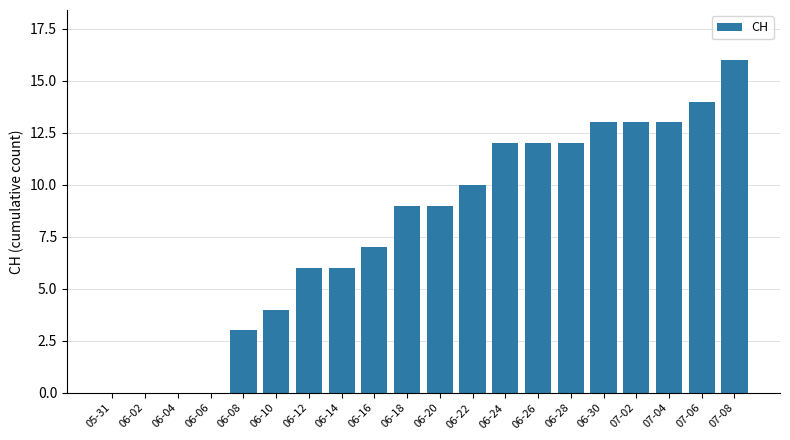

Which has a higher value, 06-22 or 06-12?

06-22